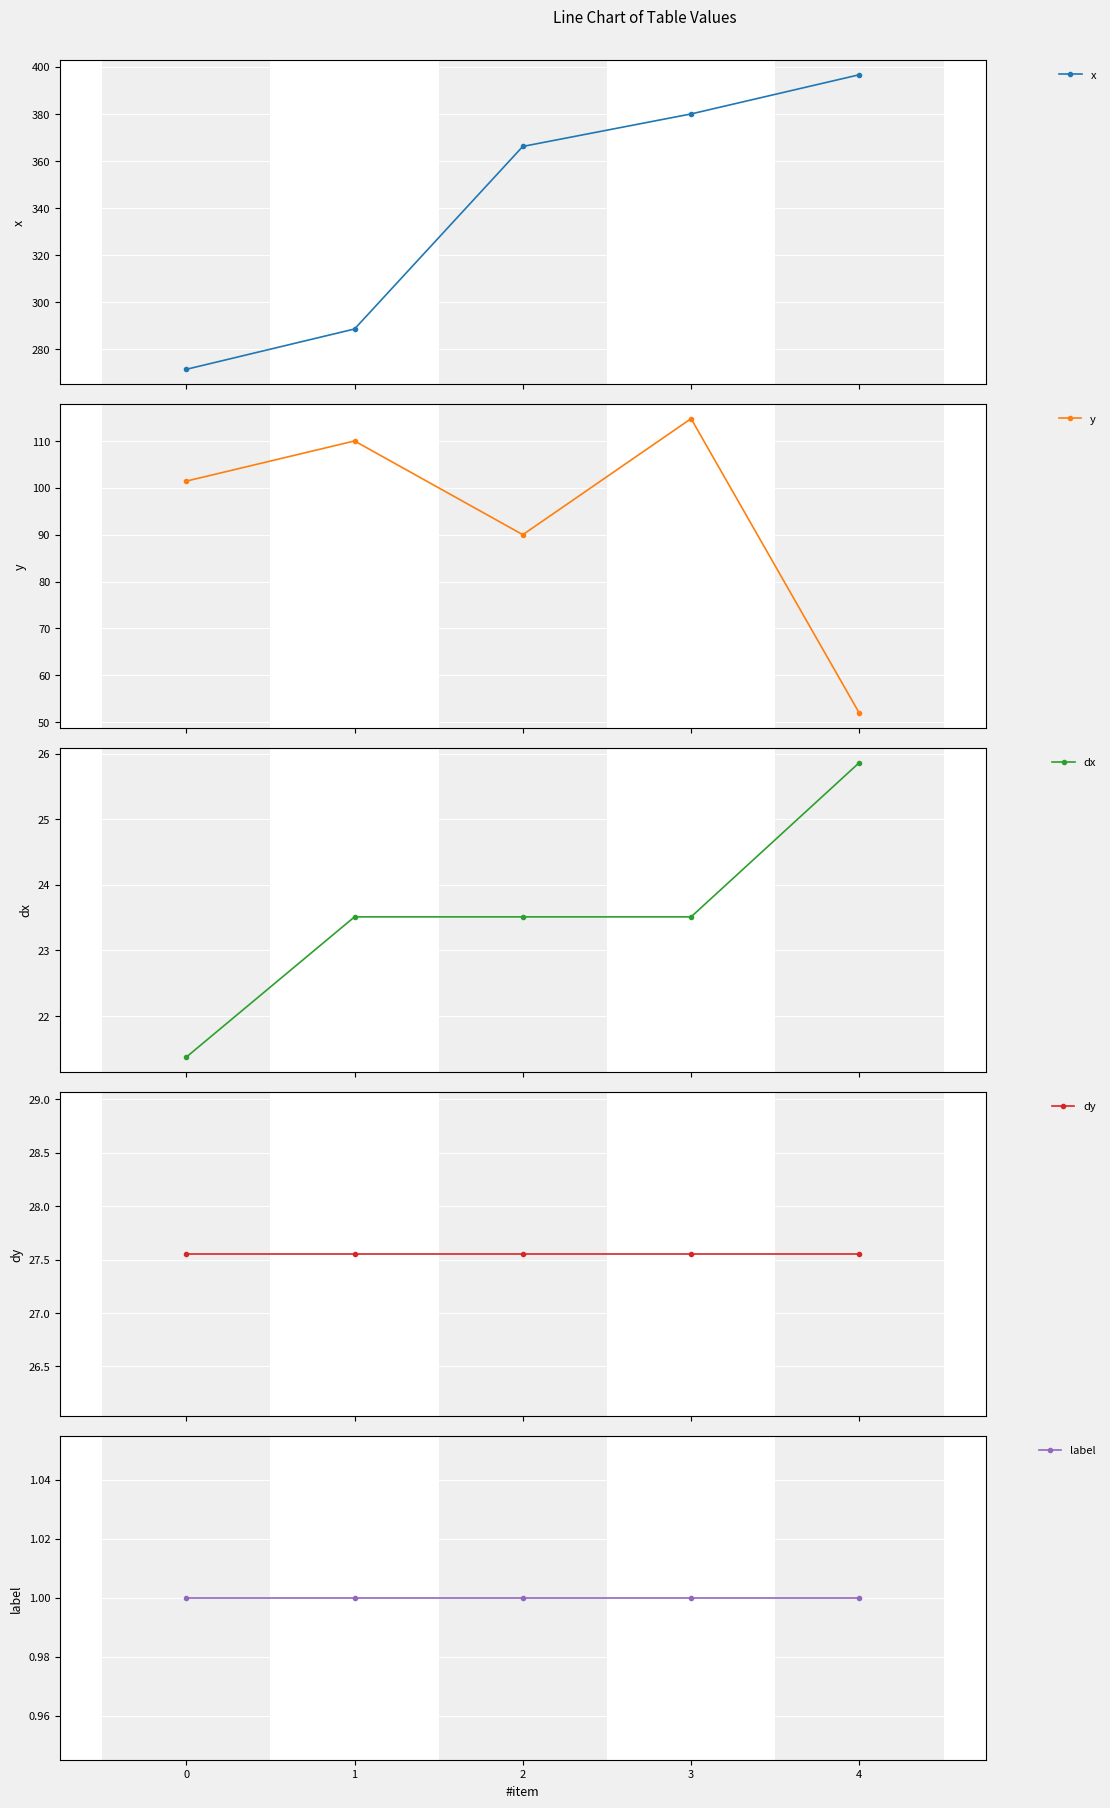

Rank the series by their maximum value, from highest to lowest.

x, y, dy, dx, label